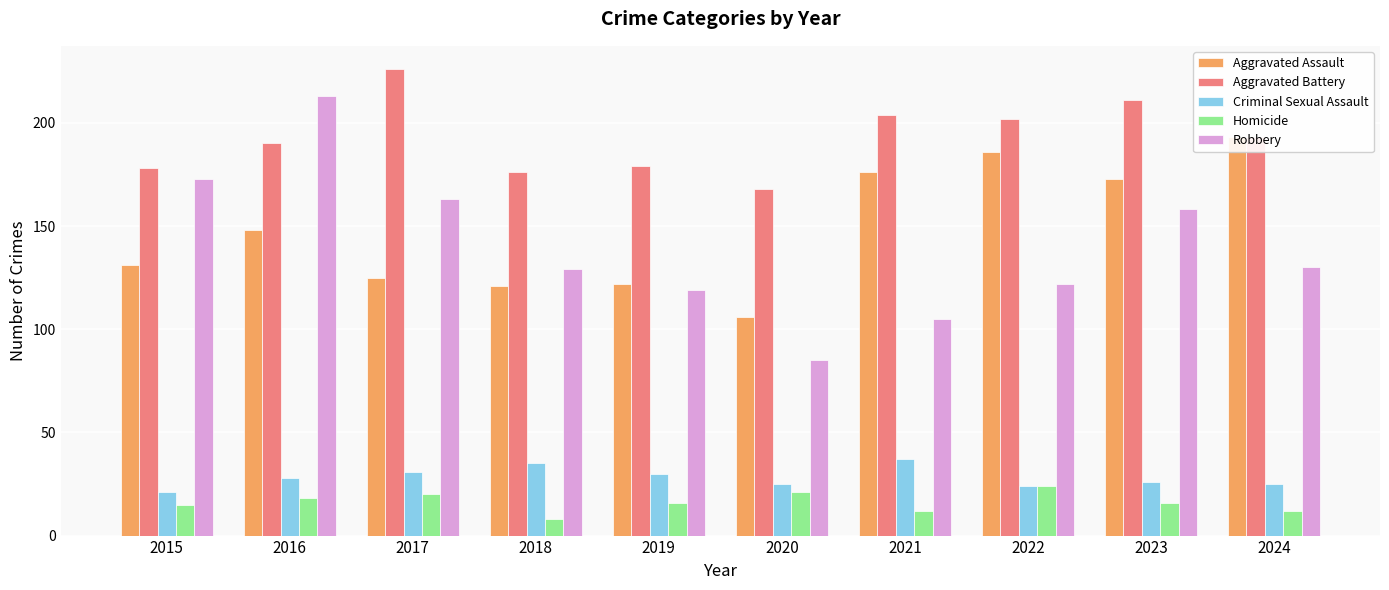

What value does the Aggravated Assault series have at 2019, to the nearest 10?

120